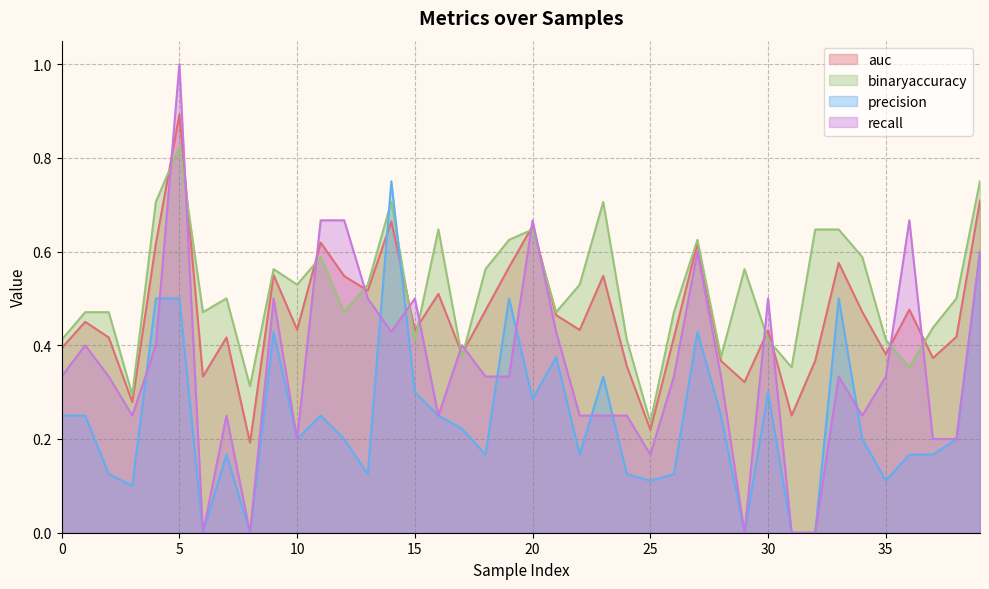

In binaryaccuracy, how many points are lower than both neighbors (excluding endpoints)?

12